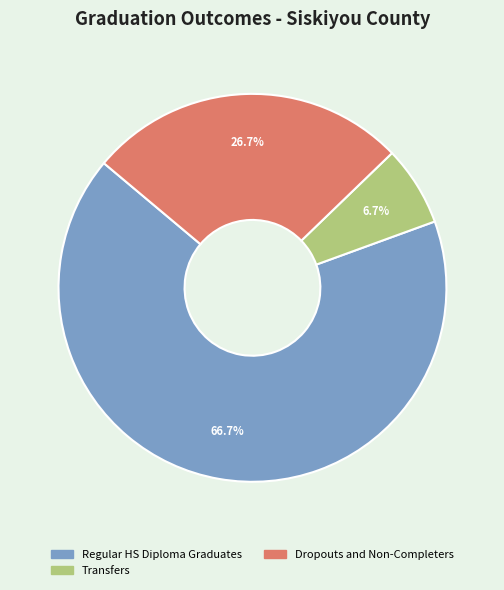

Is there a majority slice in this chart?

Yes